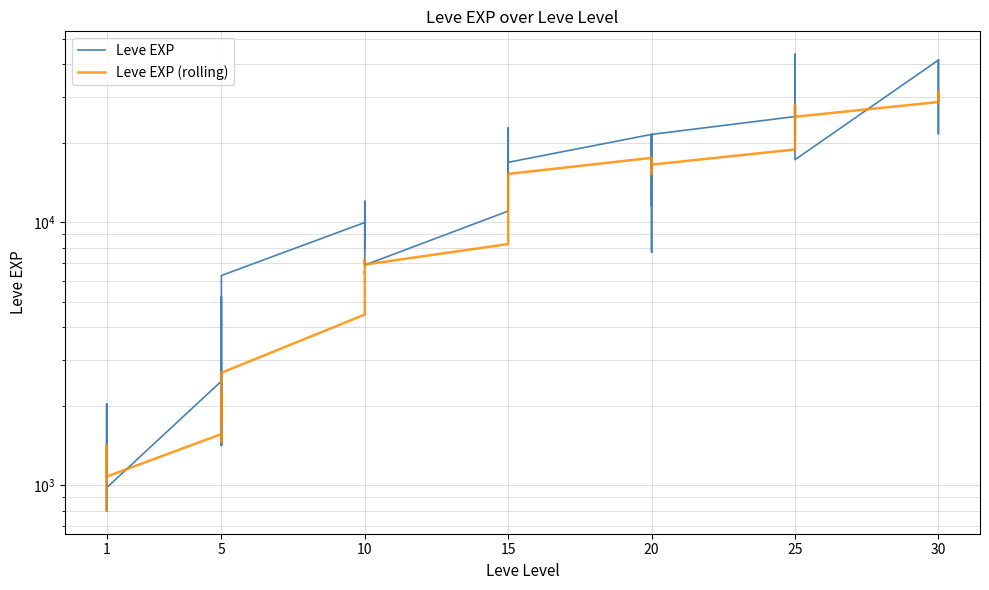

What is the sum of the Leve EXP (rolling) values at 5 and 15?

17084